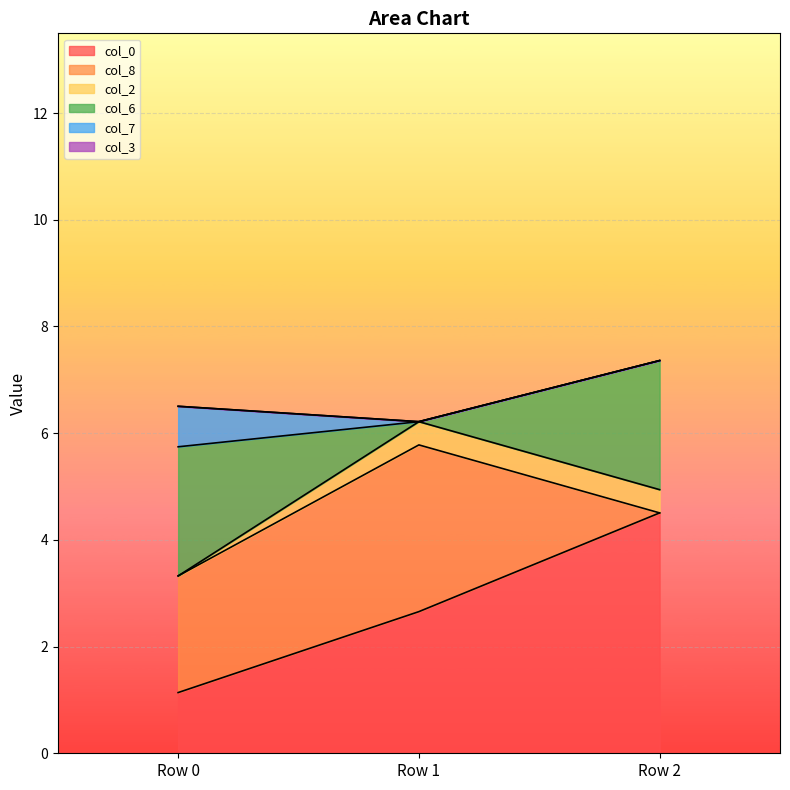

Reading right to left, what are all the values shown in this chart?

col_0: 4.5	2.7	1.1
col_8: 0.0	3.1	2.2
col_2: 0.4	0.4	0.0
col_6: 2.4	0.0	2.4
col_7: 0.0	0.0	0.8
col_3: 0.0	0.0	0.0